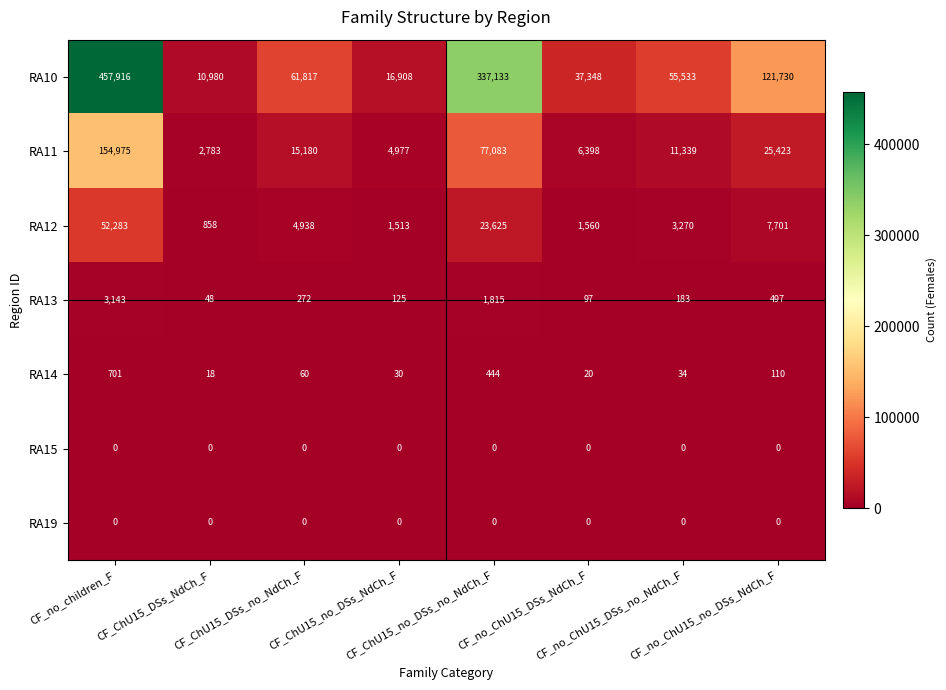

At how many categories does at least one series exceed 59118?

4